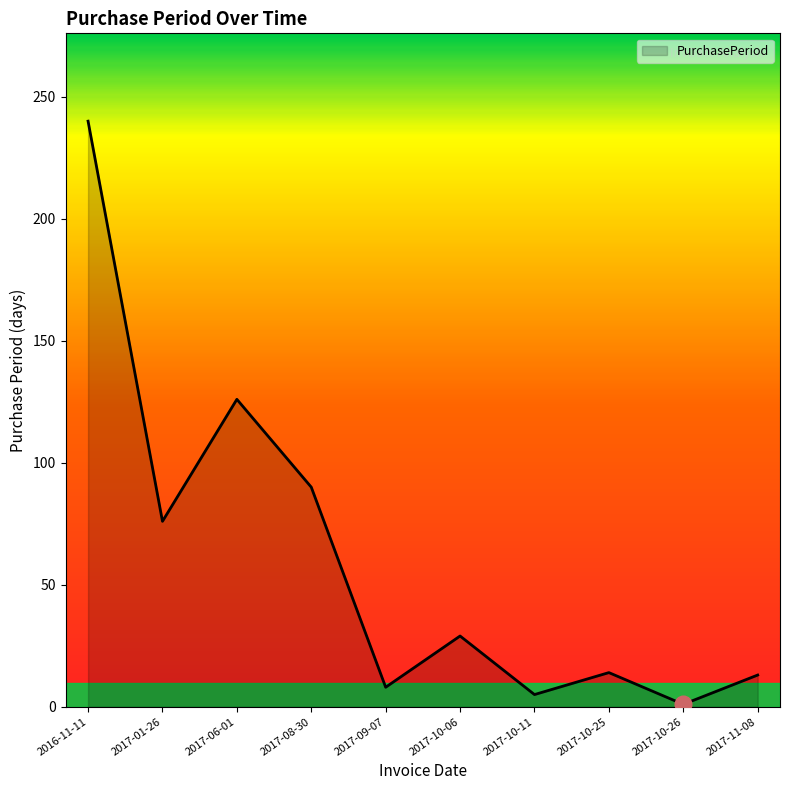

What is the difference between the maximum and minimum values?

239